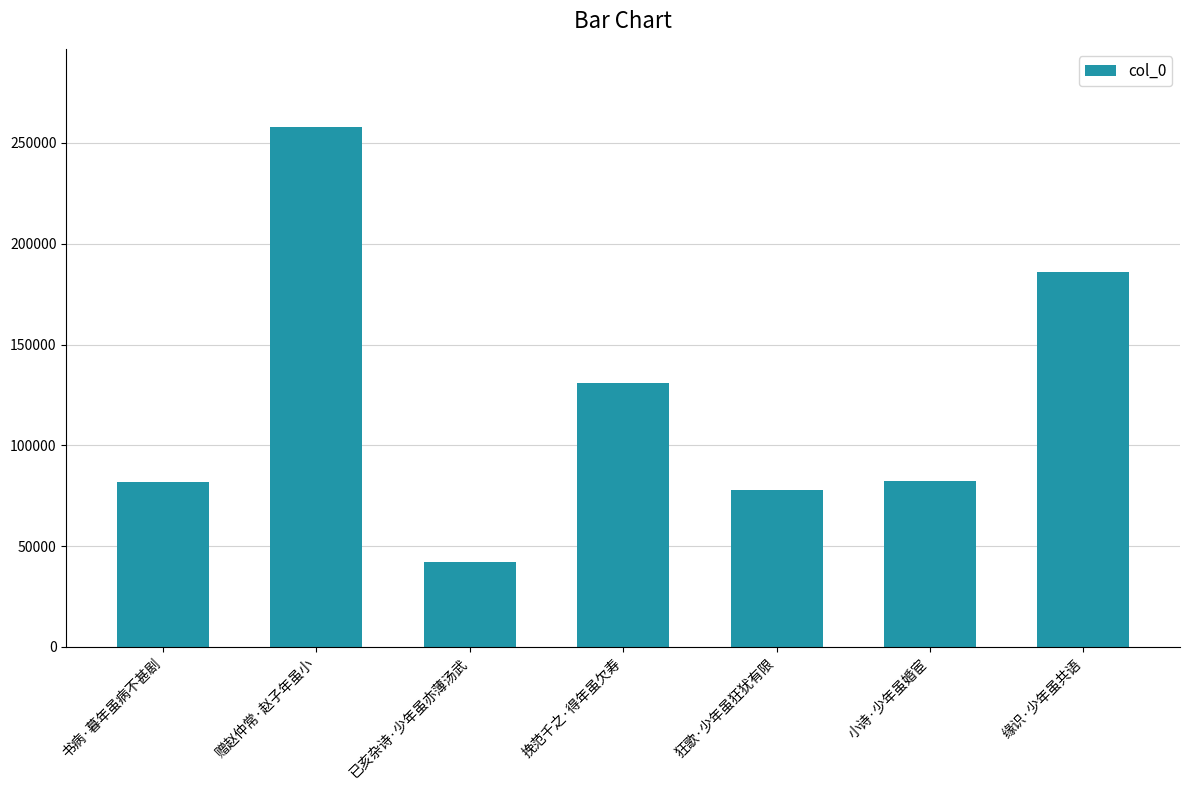

Are the bars grouped side by side (vs. stacked)?

No